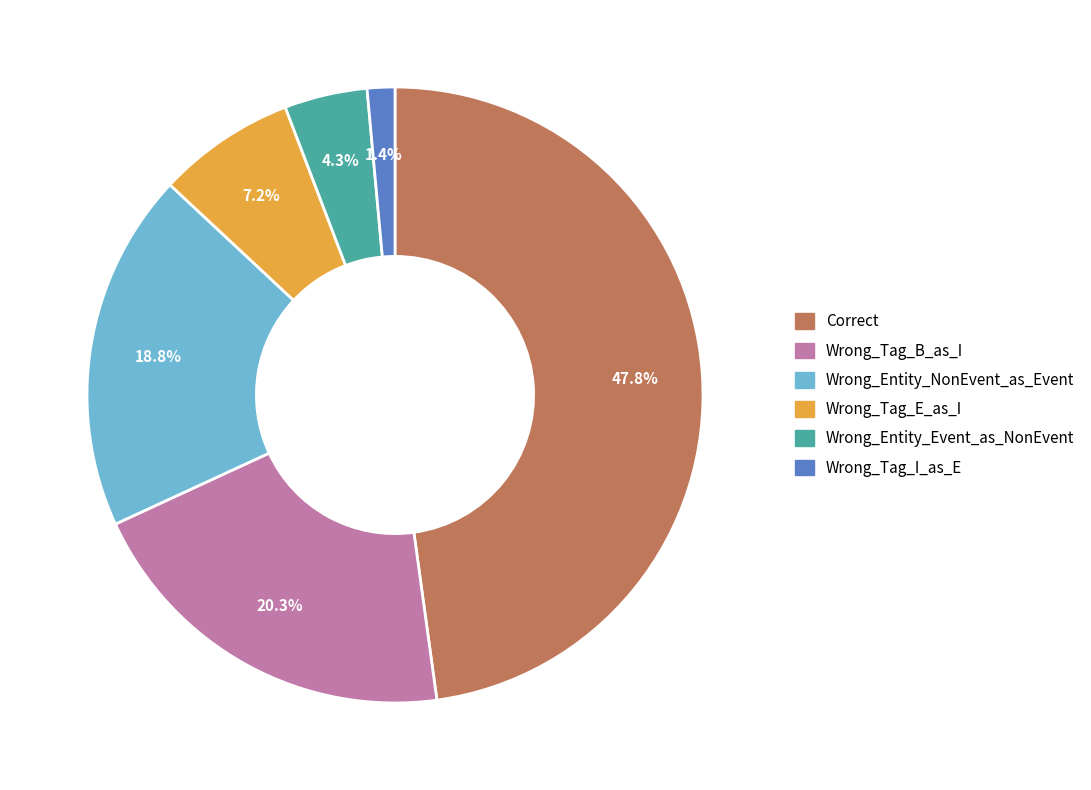

To the nearest percent, what percentage of the pie is Wrong_Tag_B_as_I?

20%